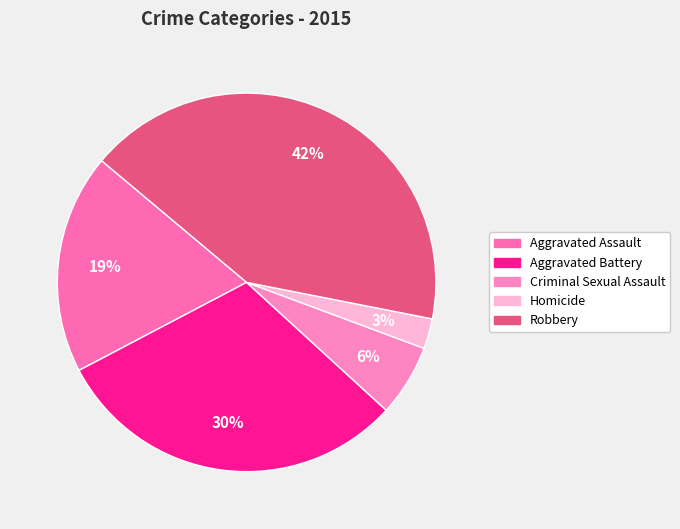

To the nearest percent, what percentage of the pie is Homicide?

3%